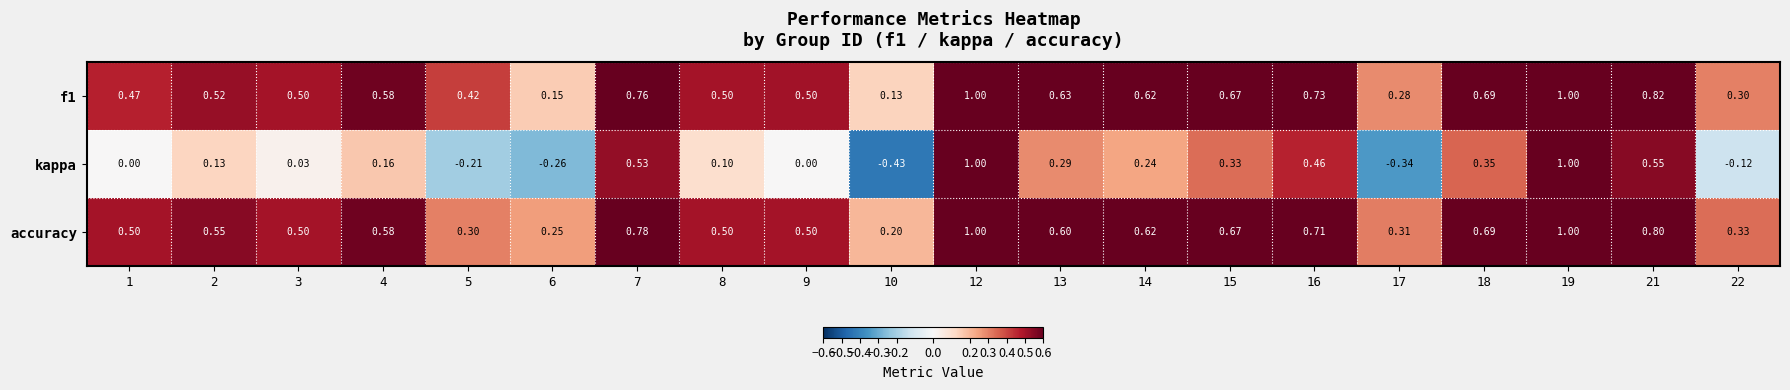

Between 10 and 13, which series saw the biggest shift?

kappa